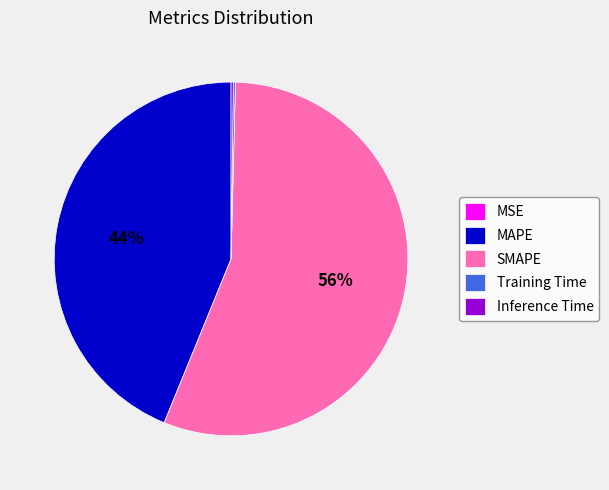

Which category has the biggest portion of the pie?

SMAPE